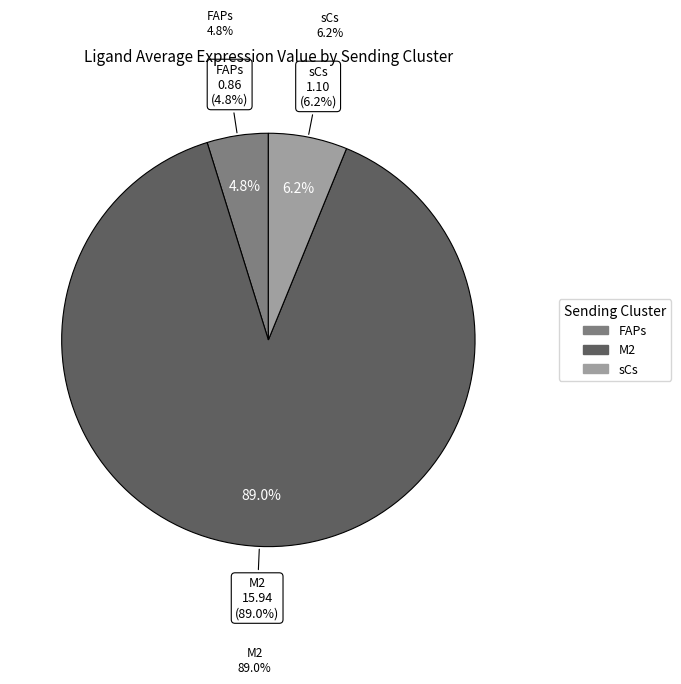

Approximately how many times larger is the value at sCs compared to M2?

0.1